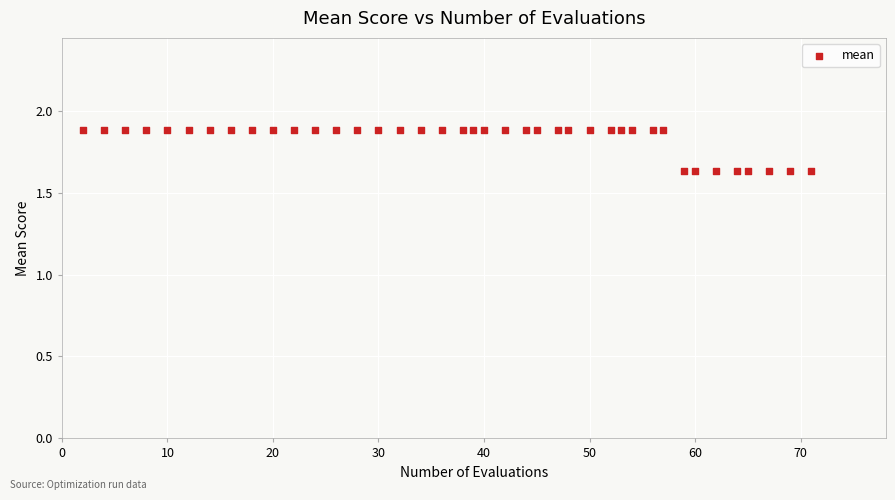

What is the range of X values (max minus min)?

69.0